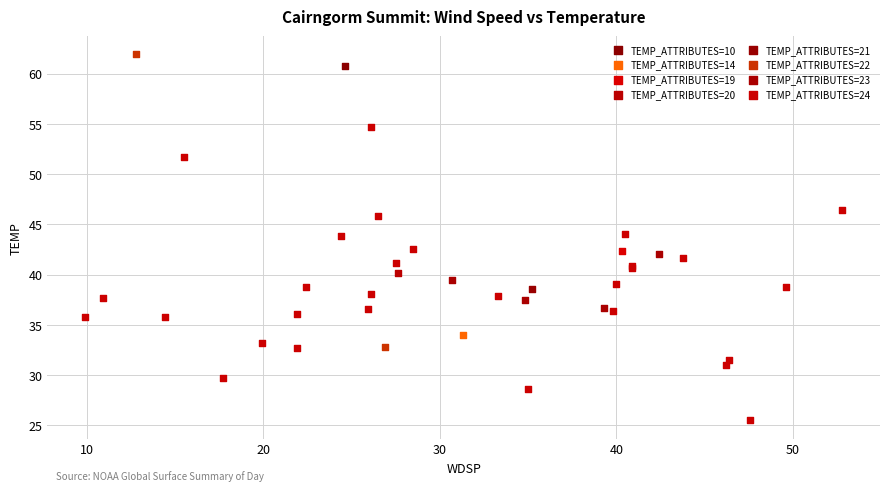

What are all the series names shown in the legend?

TEMP_ATTRIBUTES=10, TEMP_ATTRIBUTES=14, TEMP_ATTRIBUTES=19, TEMP_ATTRIBUTES=20, TEMP_ATTRIBUTES=21, TEMP_ATTRIBUTES=22, TEMP_ATTRIBUTES=23, TEMP_ATTRIBUTES=24